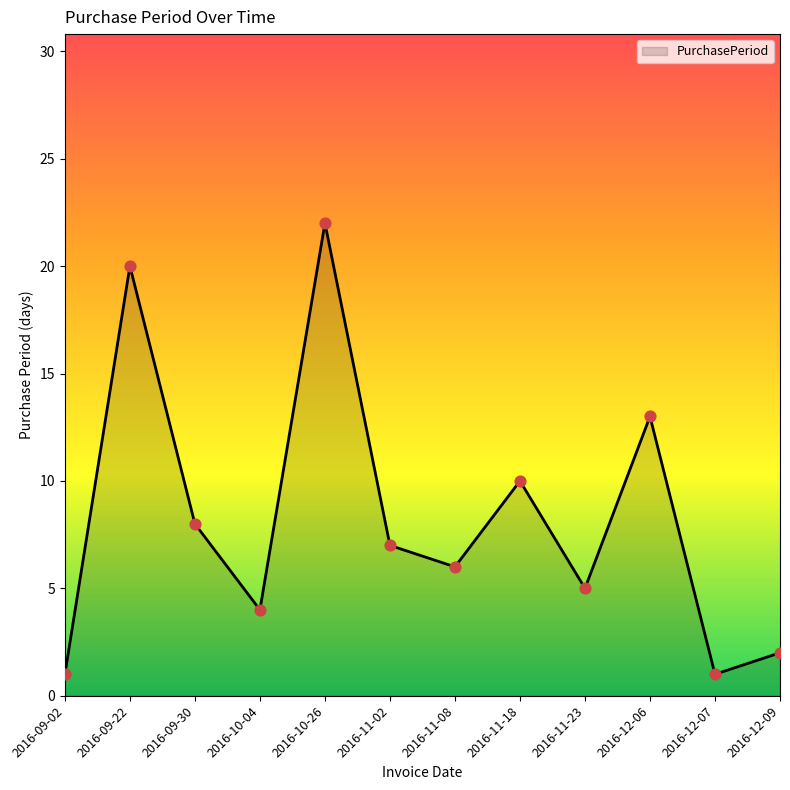

Which has a higher value, 2016-11-08 or 2016-11-18?

2016-11-18